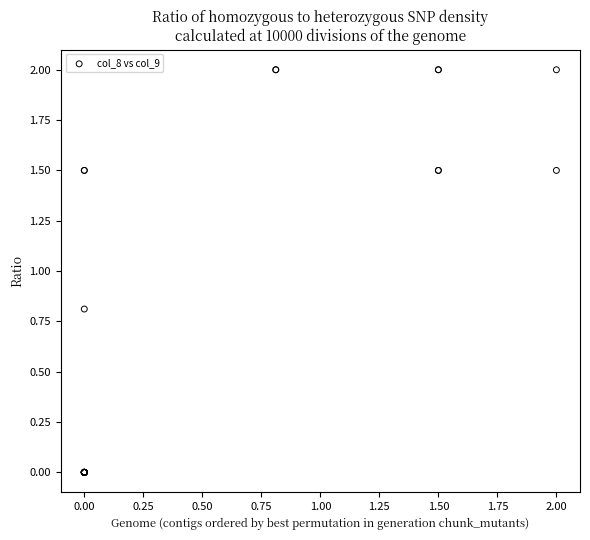

What Y value in the scatter plot is closest to 1?

0.8